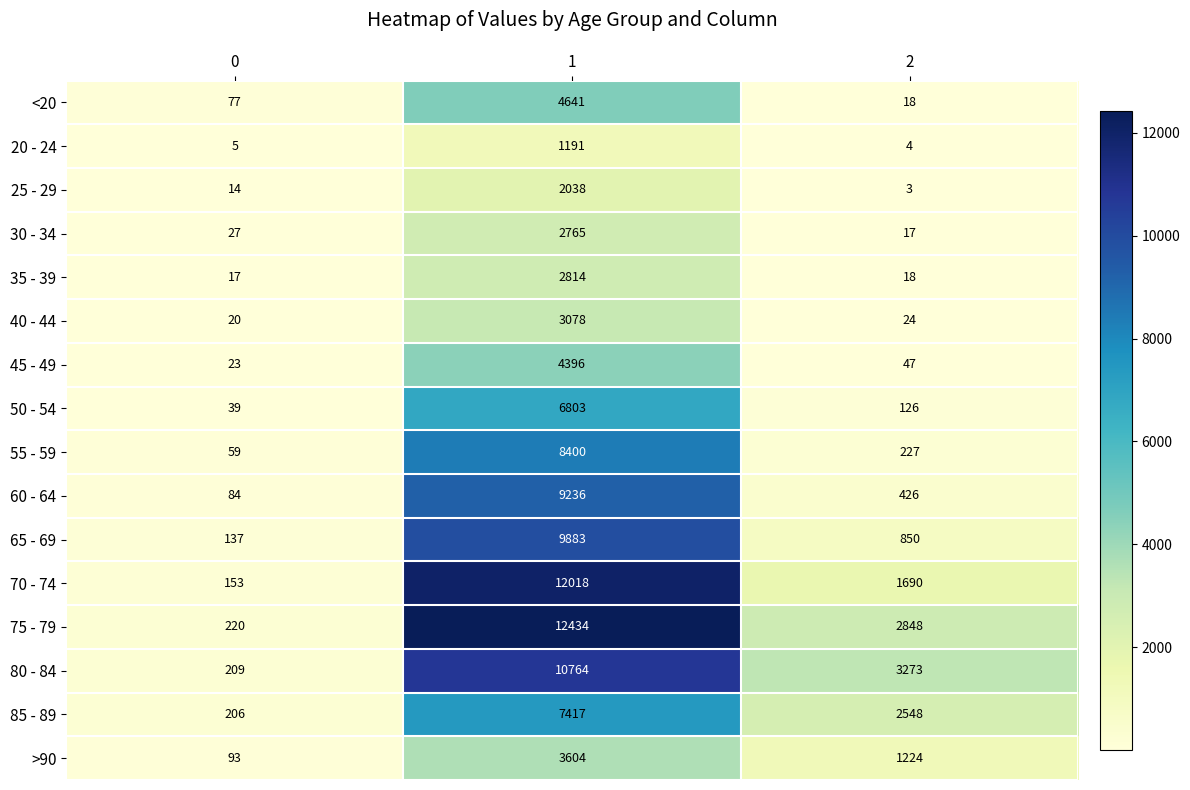

What is the greatest value displayed?

12434